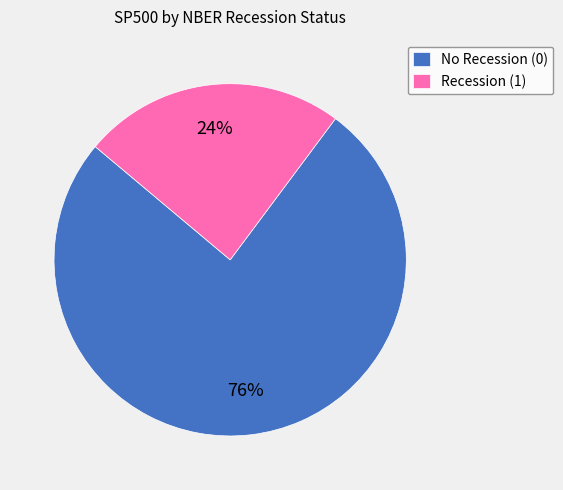

To the nearest percent, what is the difference between the largest and smallest slice percentages?

52%